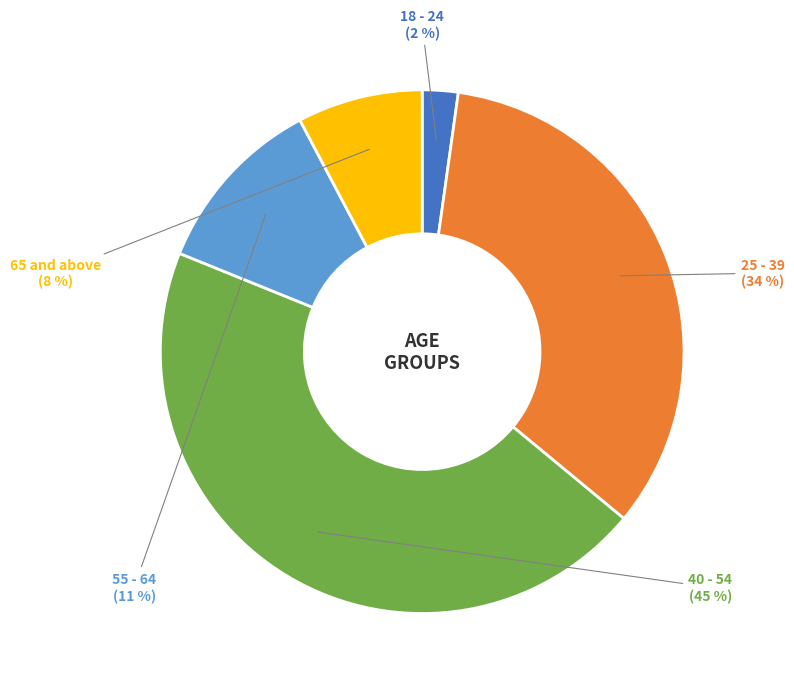

Count the number of slices in the pie.

5